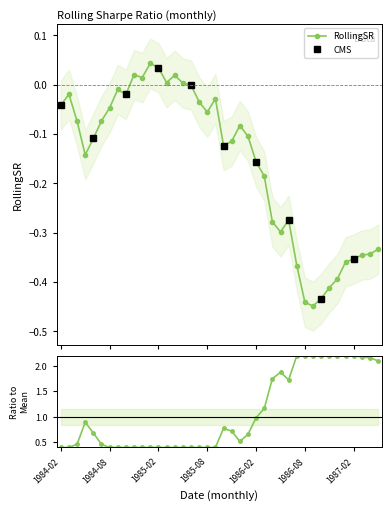

How many lines are shown in the chart?

1